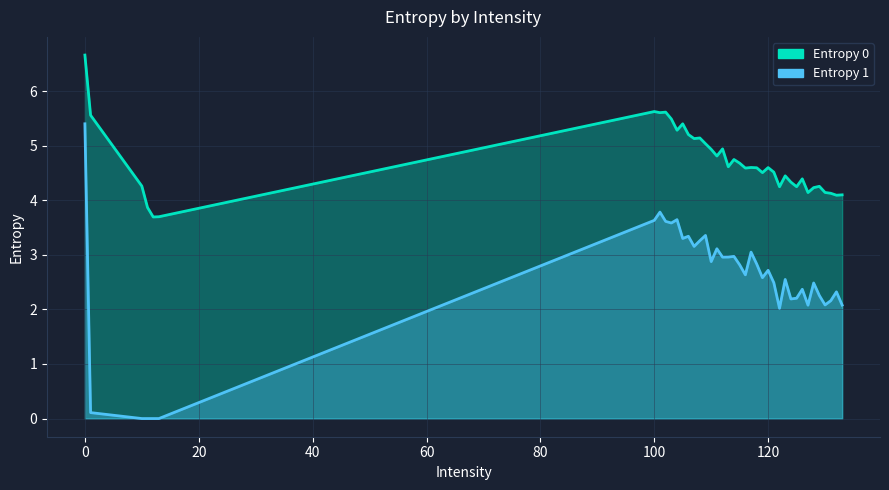

How many series are shown in this chart?

2